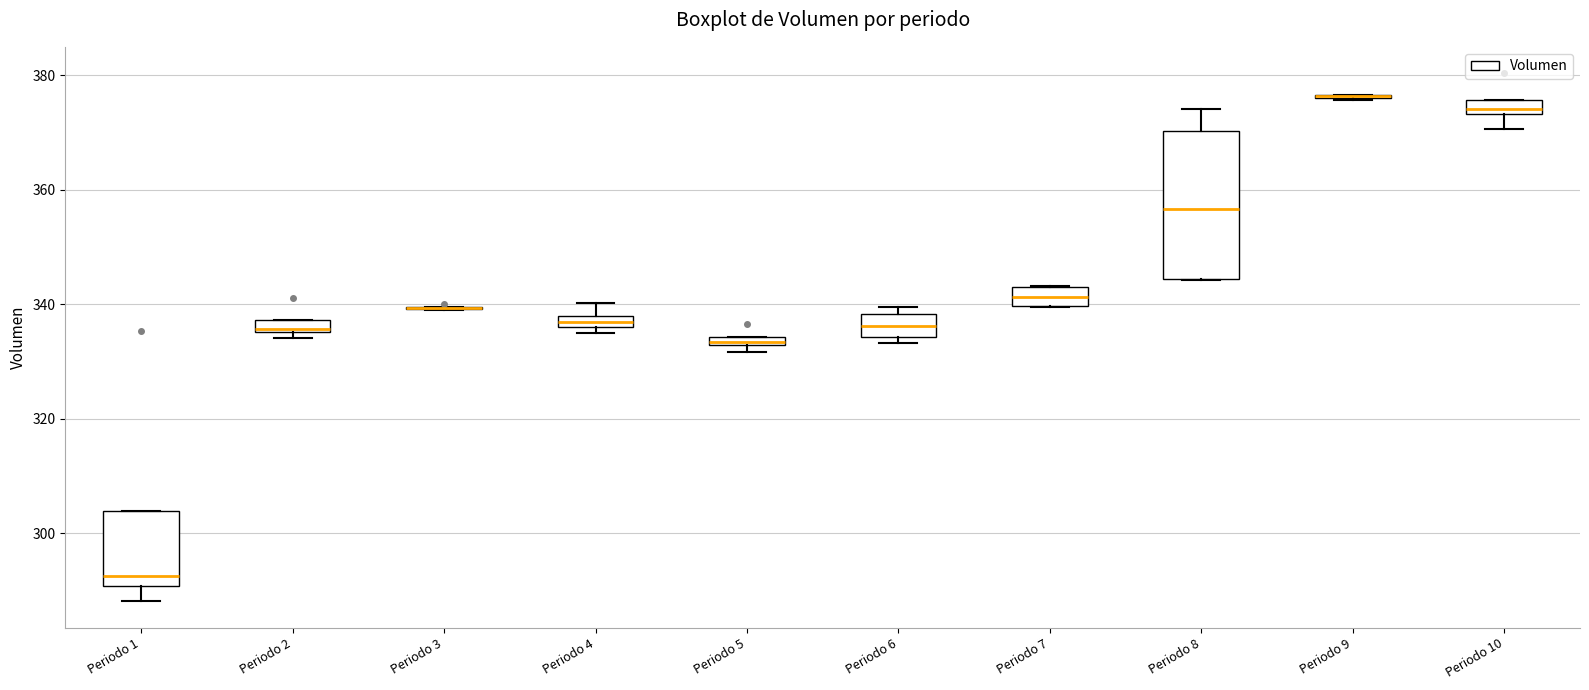

Where does the upper whisker of the box for Periodo 8 end on the y-axis? The values are not printed on the chart, so give them approximately, as read against the axis.

374